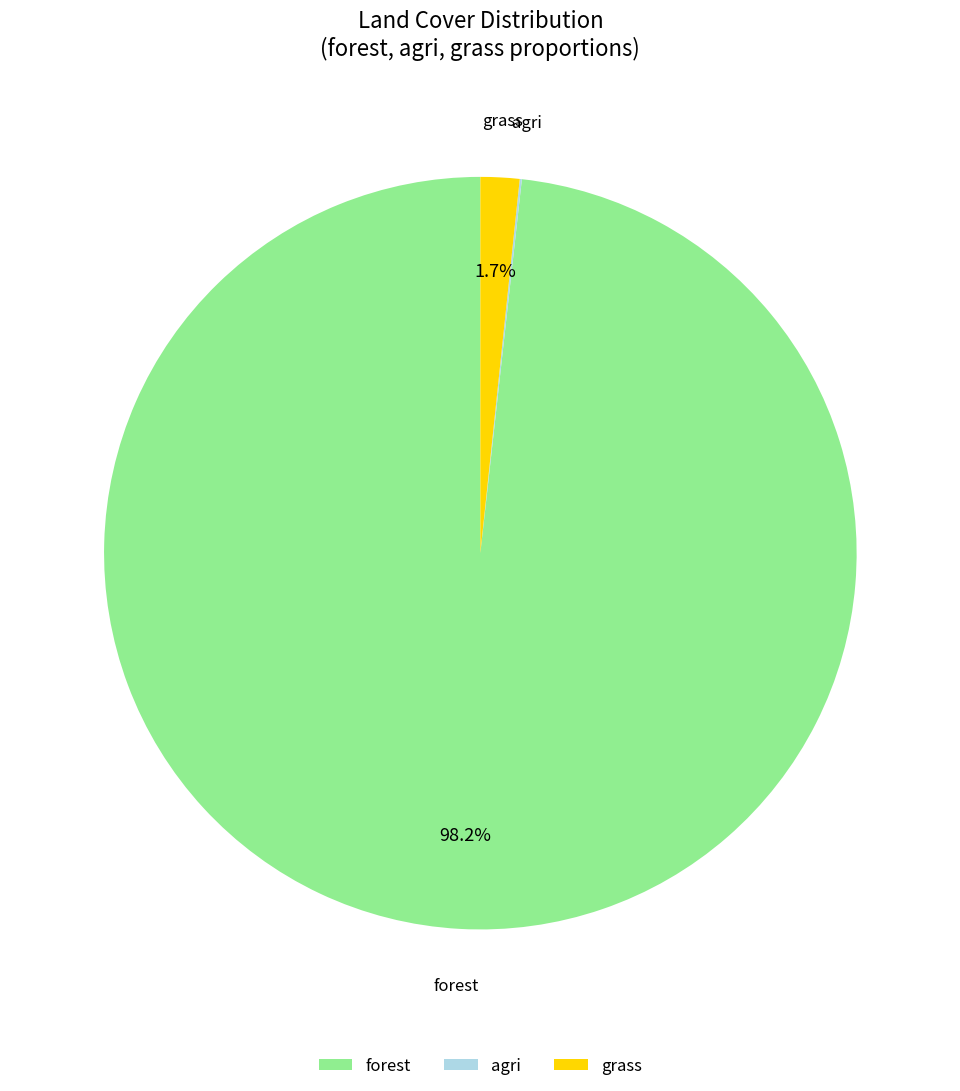

Combined, what portion of the pie is grass and forest?

99.9%